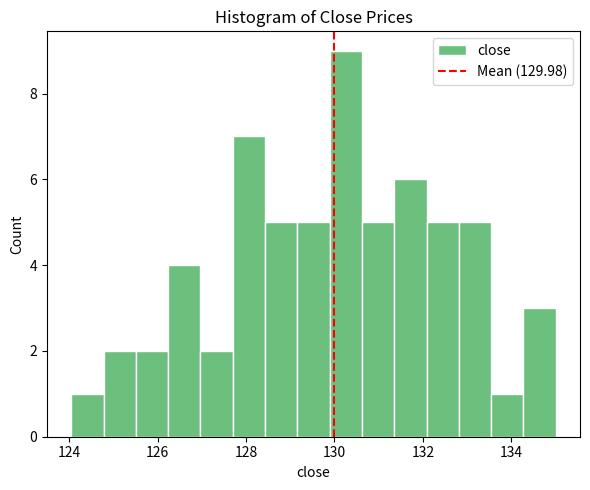

Around what value on the x-axis is the tallest bar? Give the approximate position of its centre, as read against the axis.

130.2